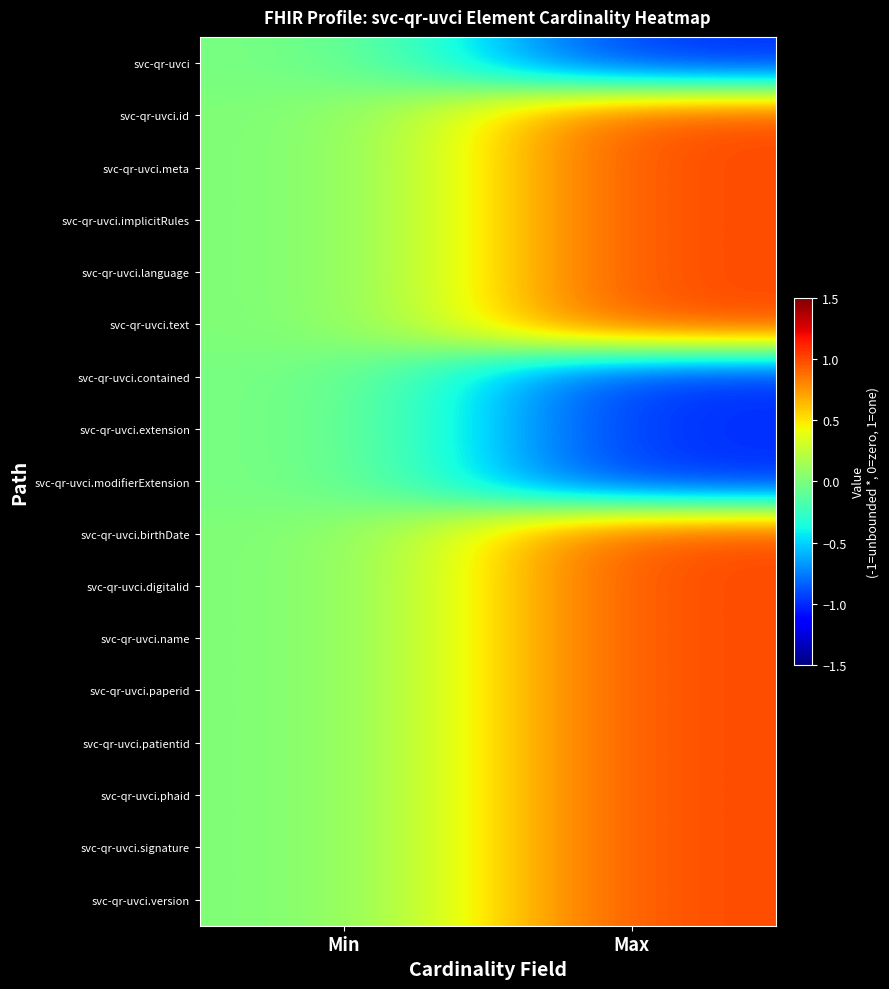

What is the total value across all series at Max?

9